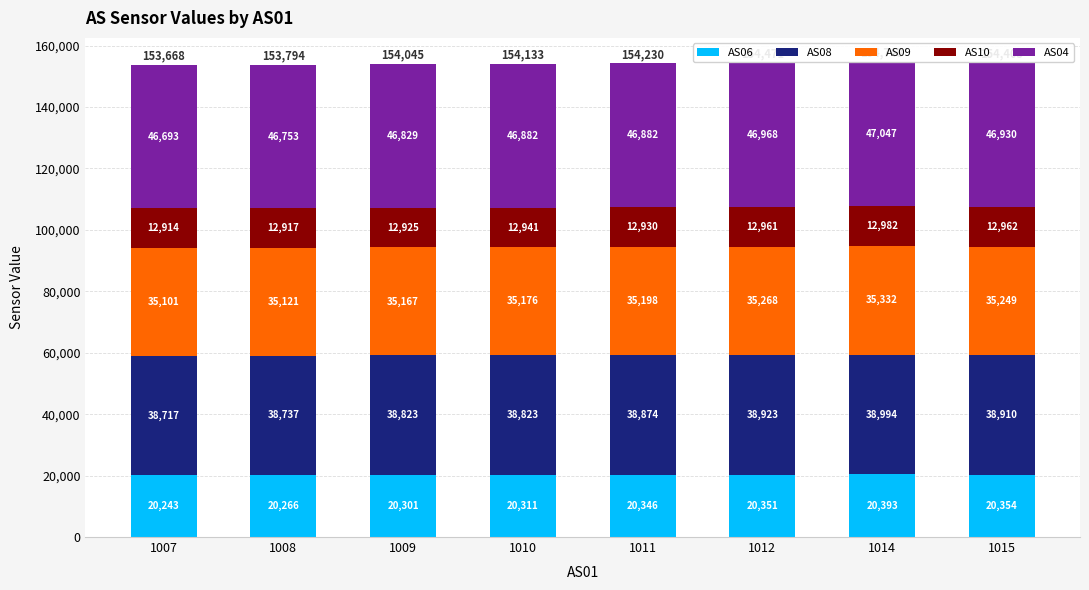

Between 1007 and 1012, which series saw the biggest shift?

AS04